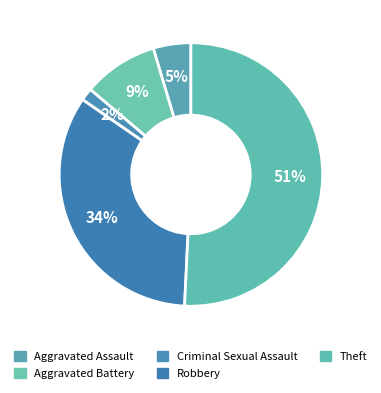

How many segments does this pie chart have?

5